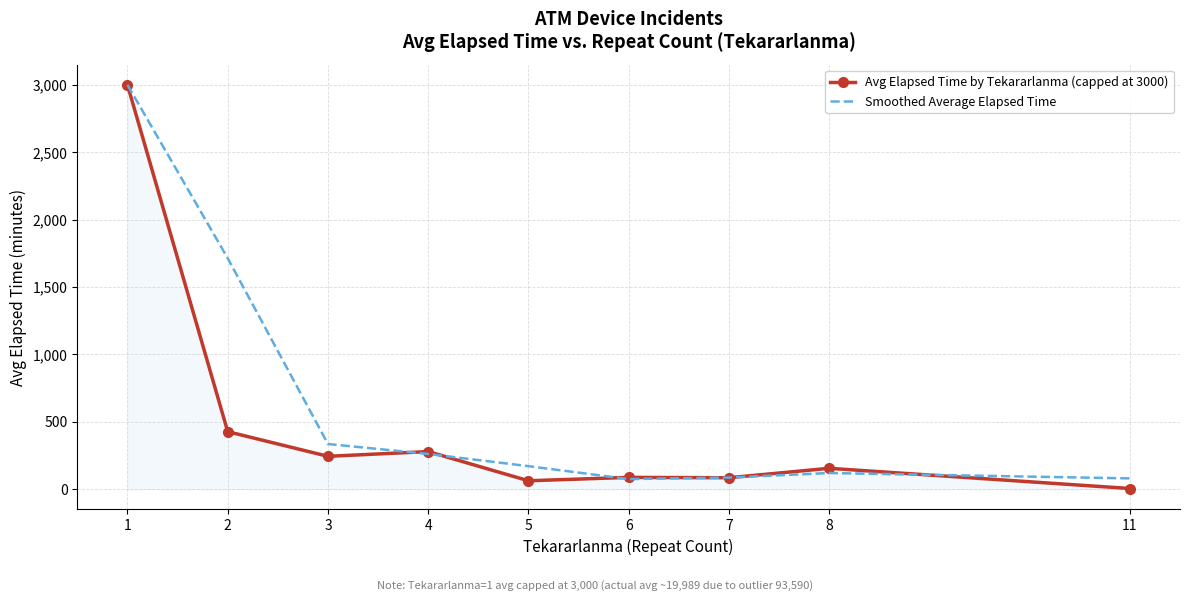

True or false: Avg Elapsed Time by Tekararlanma (capped at 3000) has more than 0 interior local peaks.

True